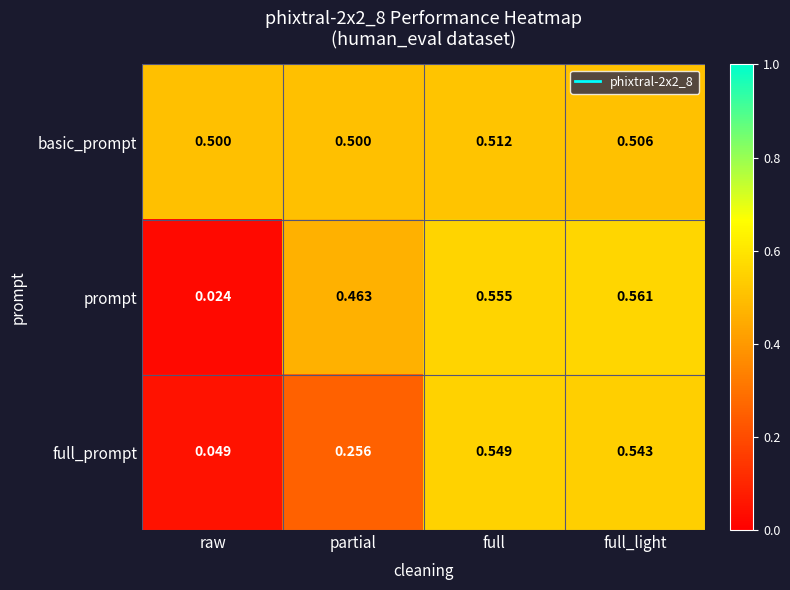

At which label is full_prompt closest to 0?

raw